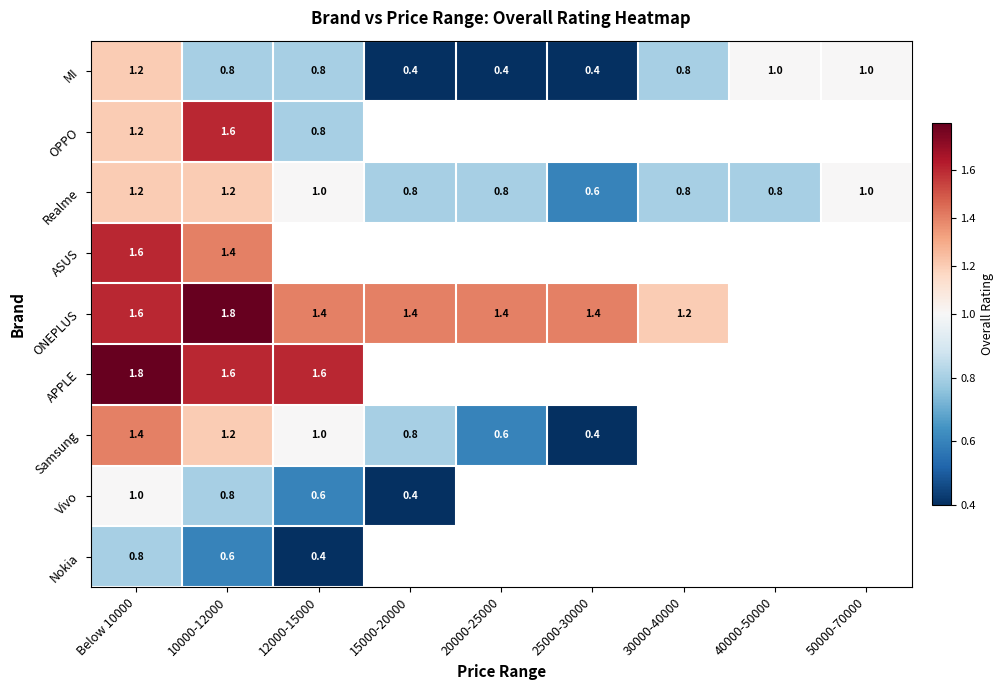

At how many categories does at least one series exceed 1?

7